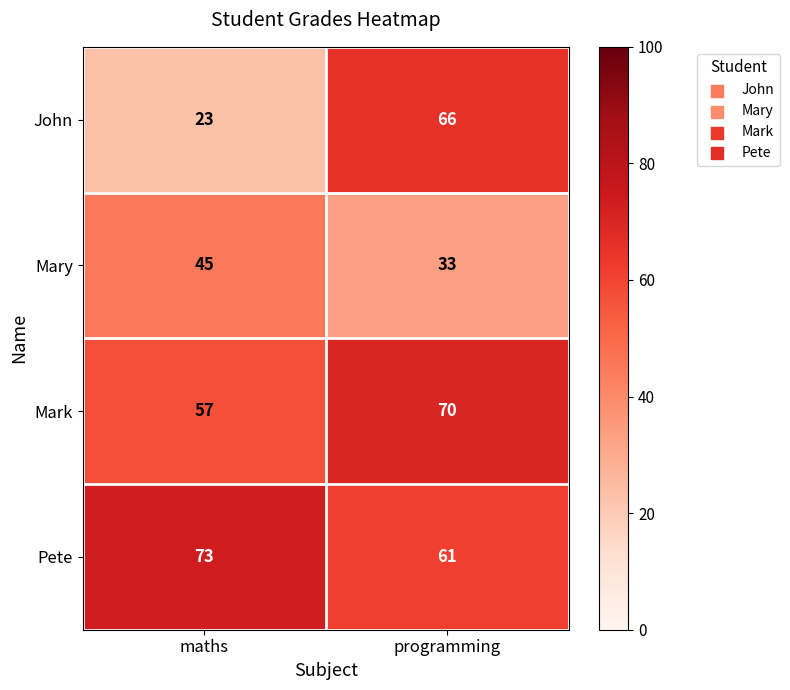

The value of Mark at maths is 28. True or false?

False